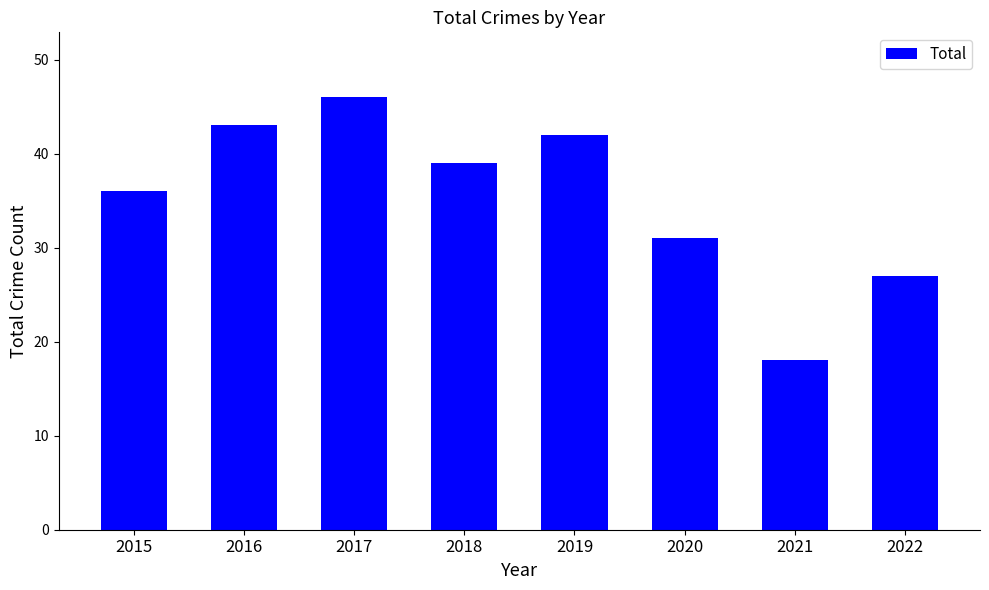

What is the change in value from 2019 to 2021?

-24